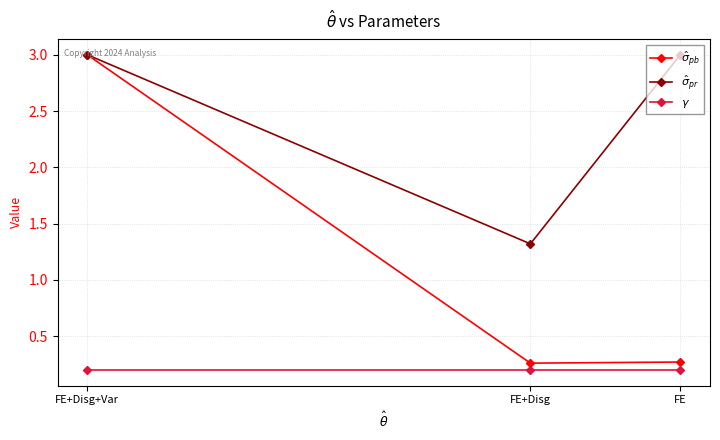

What is the spread (max minus min) of values at FE+Disg?

1.1